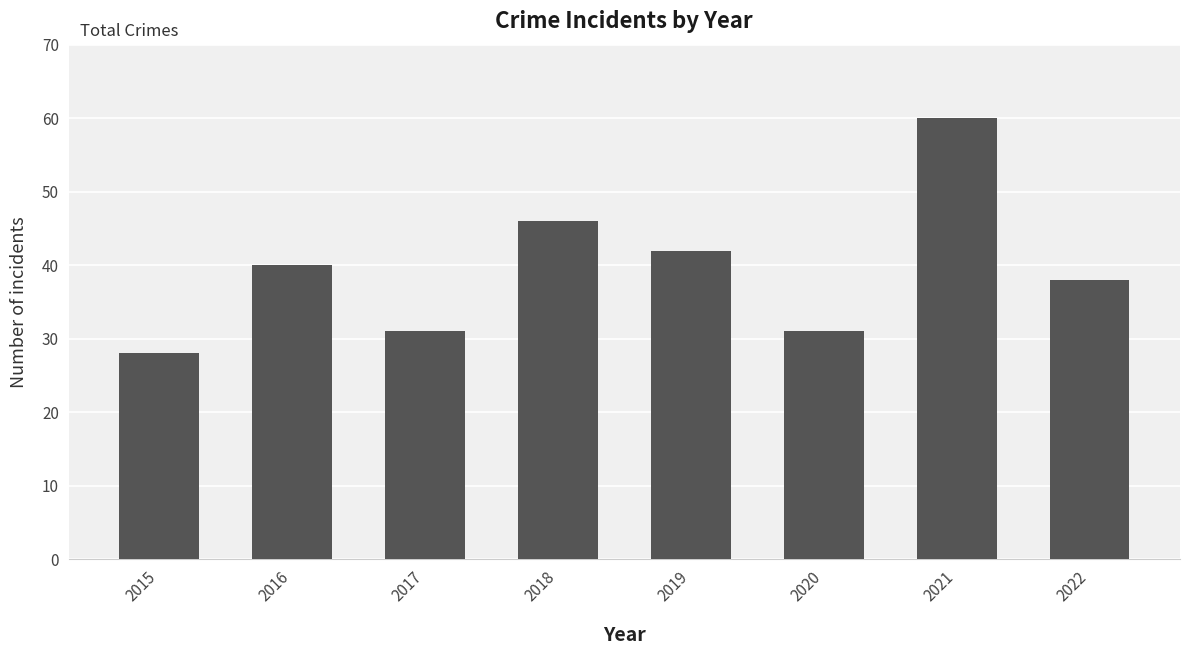

Read the value at 2015.

28